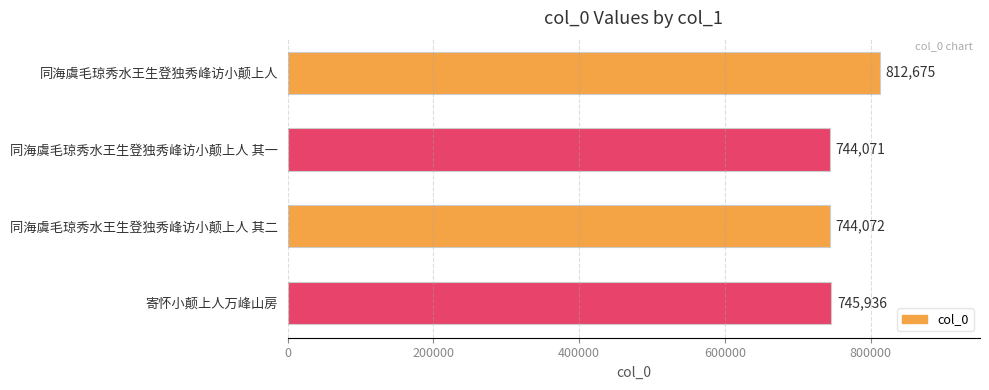

Reading top to bottom, extract all data points from this chart.

同海虞毛琼秀水王生登独秀峰访小颠上人=812675	同海虞毛琼秀水王生登独秀峰访小颠上人 其一=744071	同海虞毛琼秀水王生登独秀峰访小颠上人 其二=744072	寄怀小颠上人万峰山房=745936